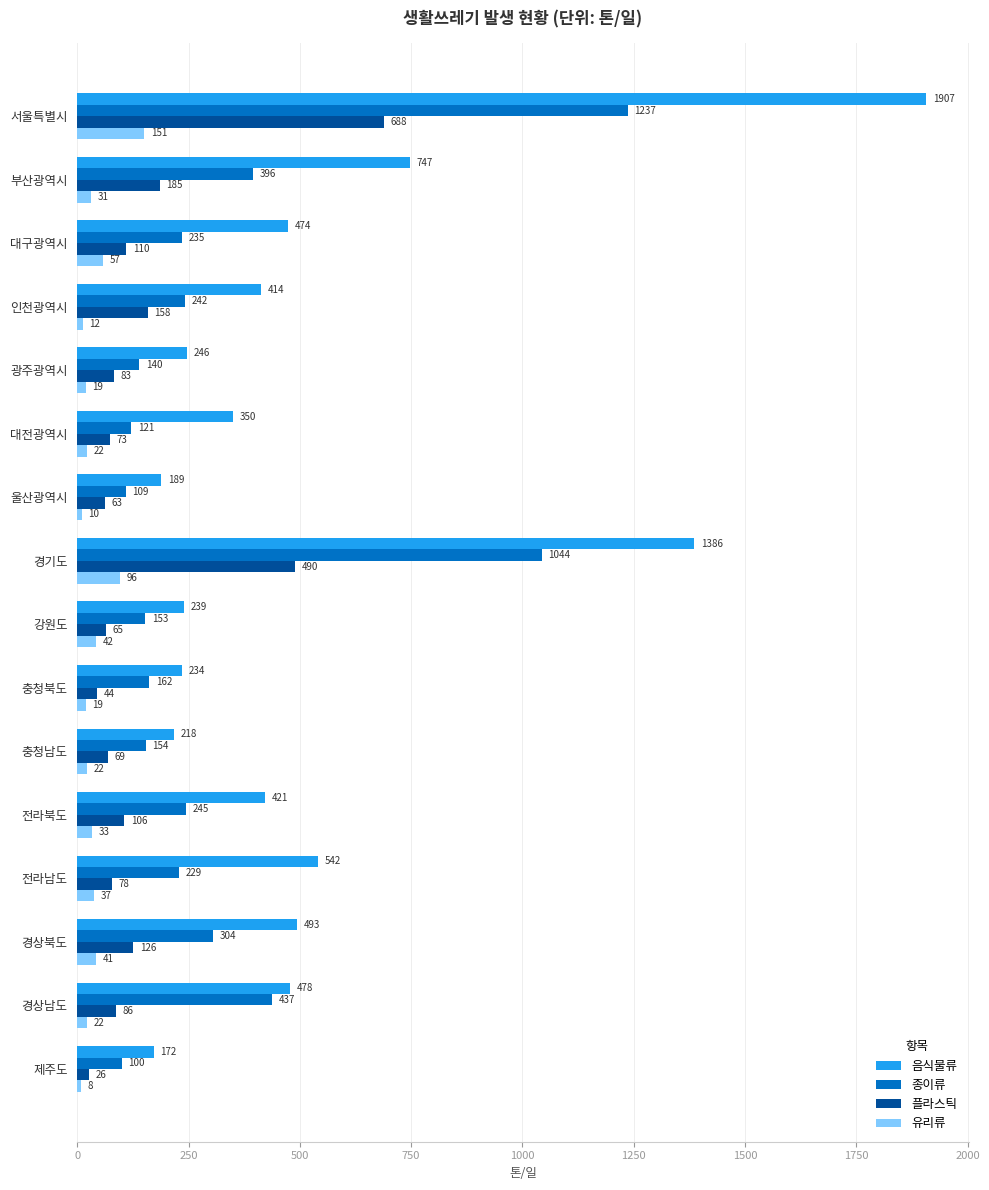

Which series has the largest total across all categories?

음식물류